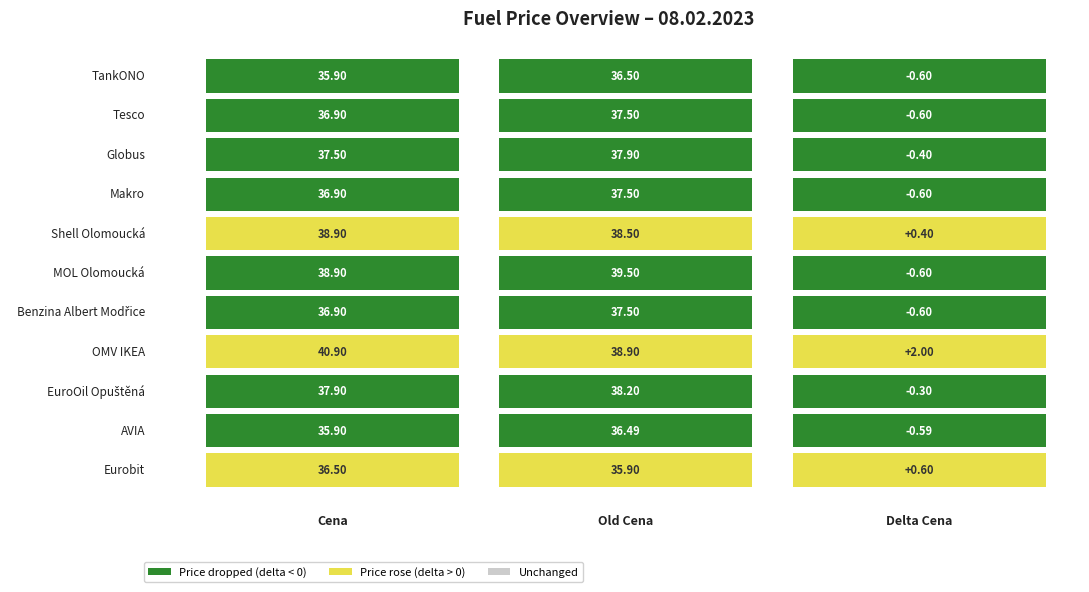

How many values in the Cena series are below 36?

2